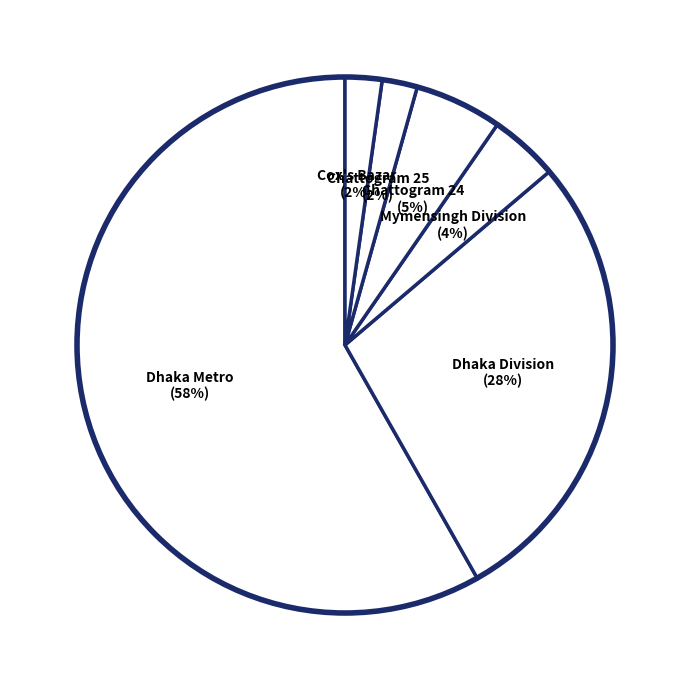

Is the sum of Dhaka Division and Mymensingh Division greater than half?

No